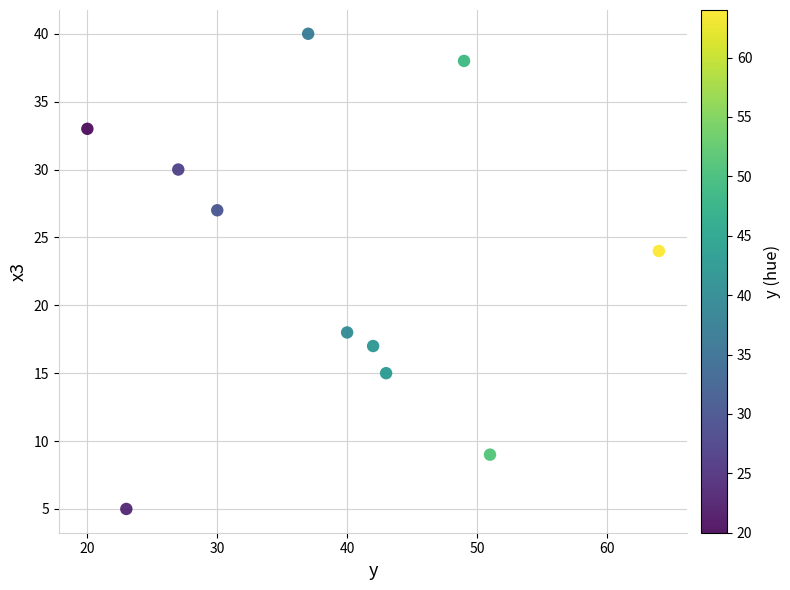

What is the range of Y values (max minus min)?

35